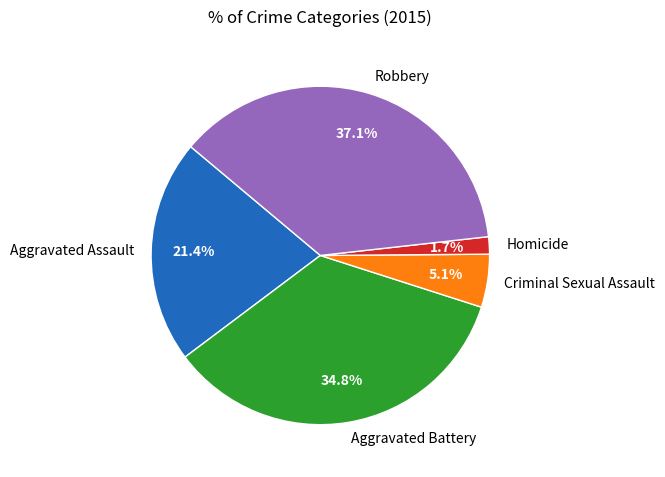

True or false: Homicide accounts for 2% of the total.

True